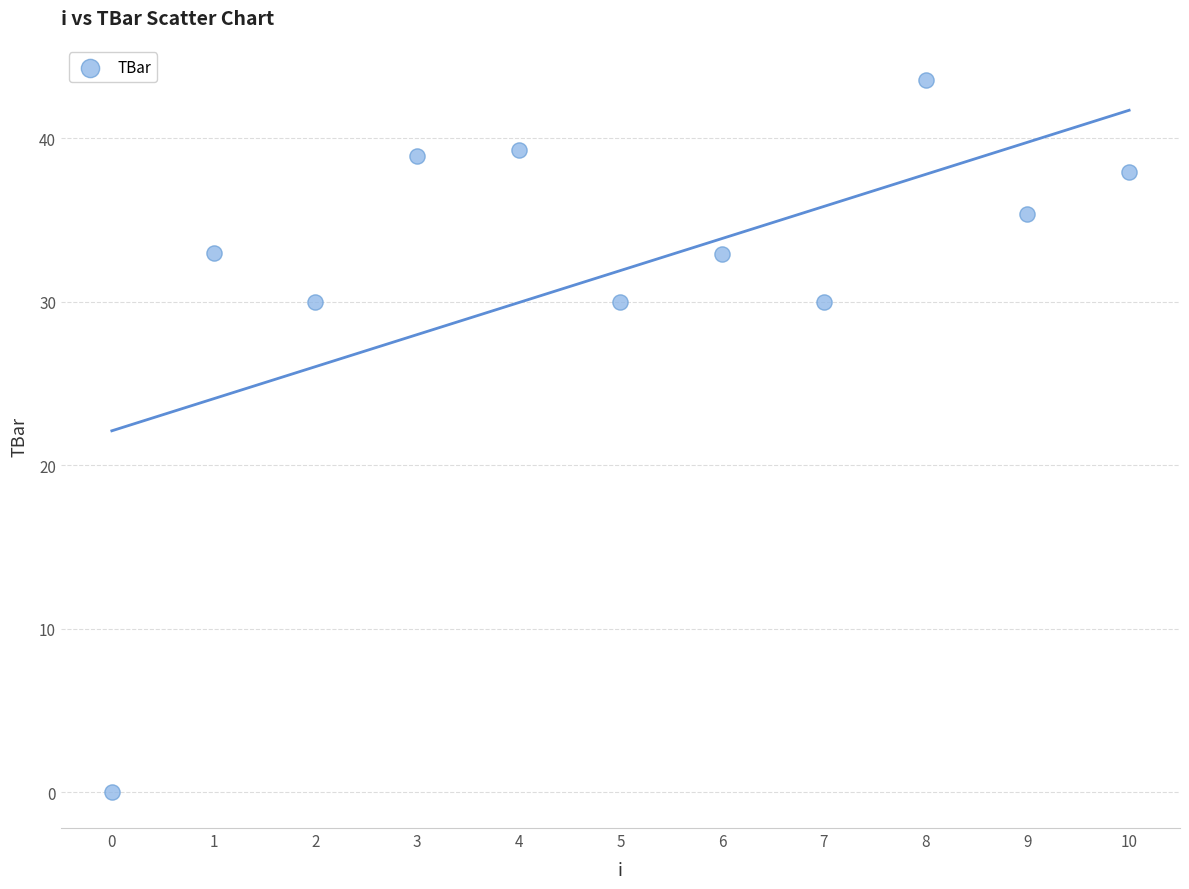

What is the average Y value?

31.9